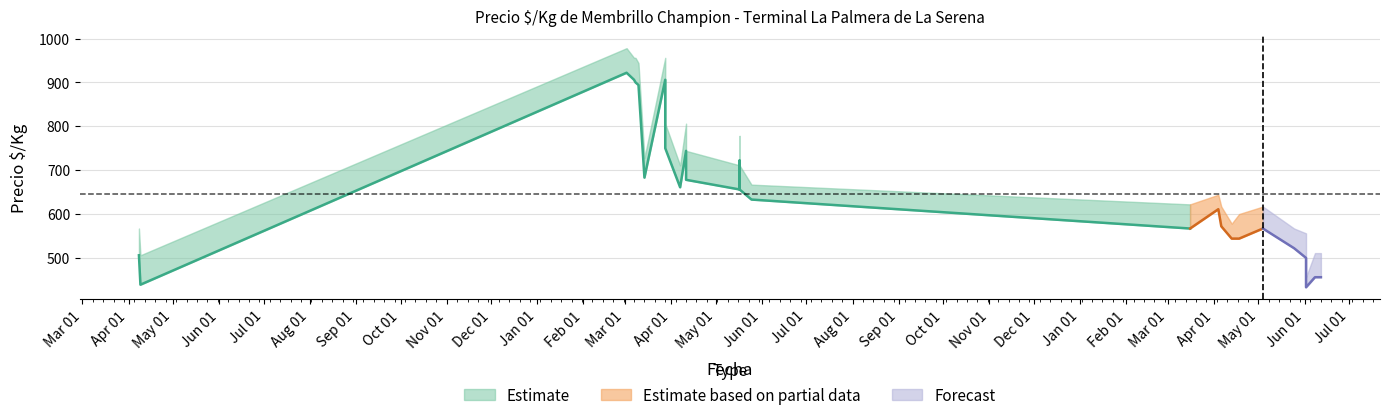

True or false: Precio minimo and Precio maximo intersect in this chart.

False